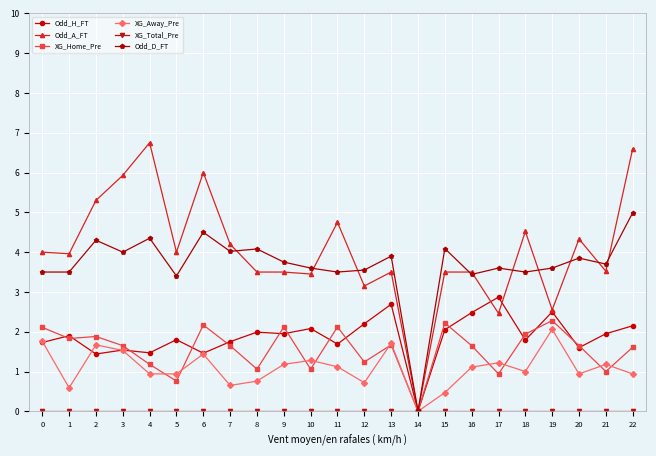

Which series has the widest spread of values?

Odd_A_FT